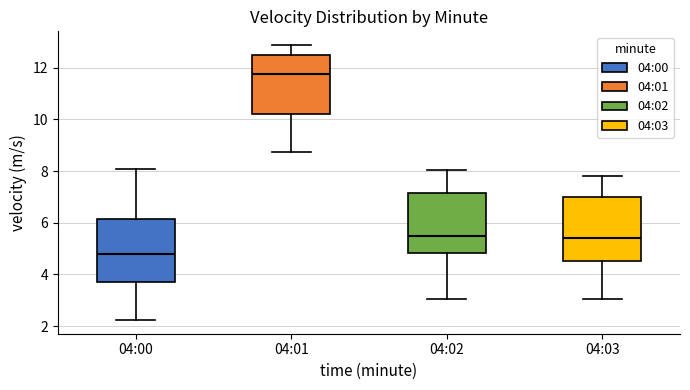

Reading left to right, read every box against the y-axis: the position of its median line, the range the box covers, and the ends of its whiskers. The values are not printed on the chart, so give them approximately, as read against the axis.

04:00: median 4.8, box 3.6 to 6.2, whiskers 2.2 to 8.0
04:01: median 11.8, box 10.2 to 12.4, whiskers 8.8 to 12.8
04:02: median 5.6, box 4.8 to 7.2, whiskers 3.0 to 8.0
04:03: median 5.4, box 4.6 to 7.0, whiskers 3.0 to 7.8